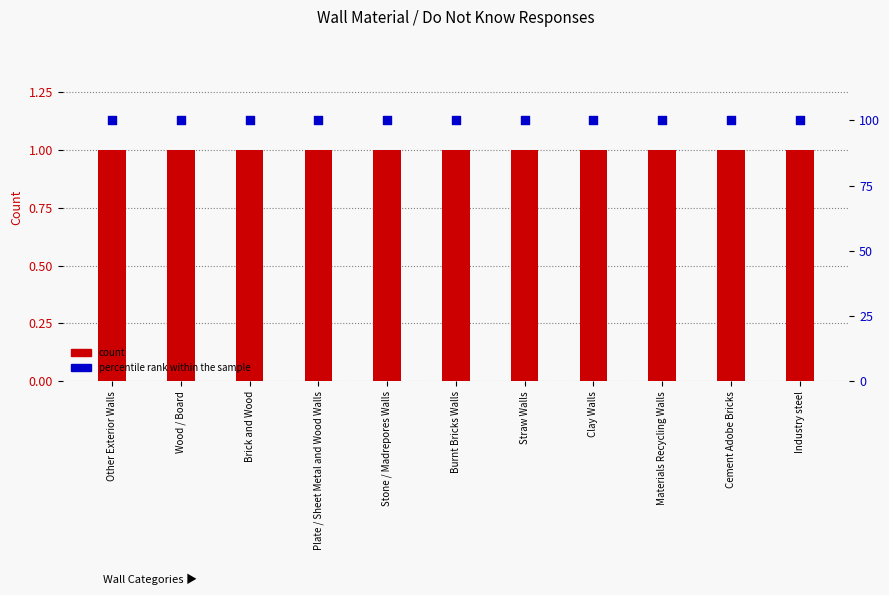

Is the value of count at Clay Walls greater than the value of percentile rank within the sample at Stone / Madrepores Walls?

No